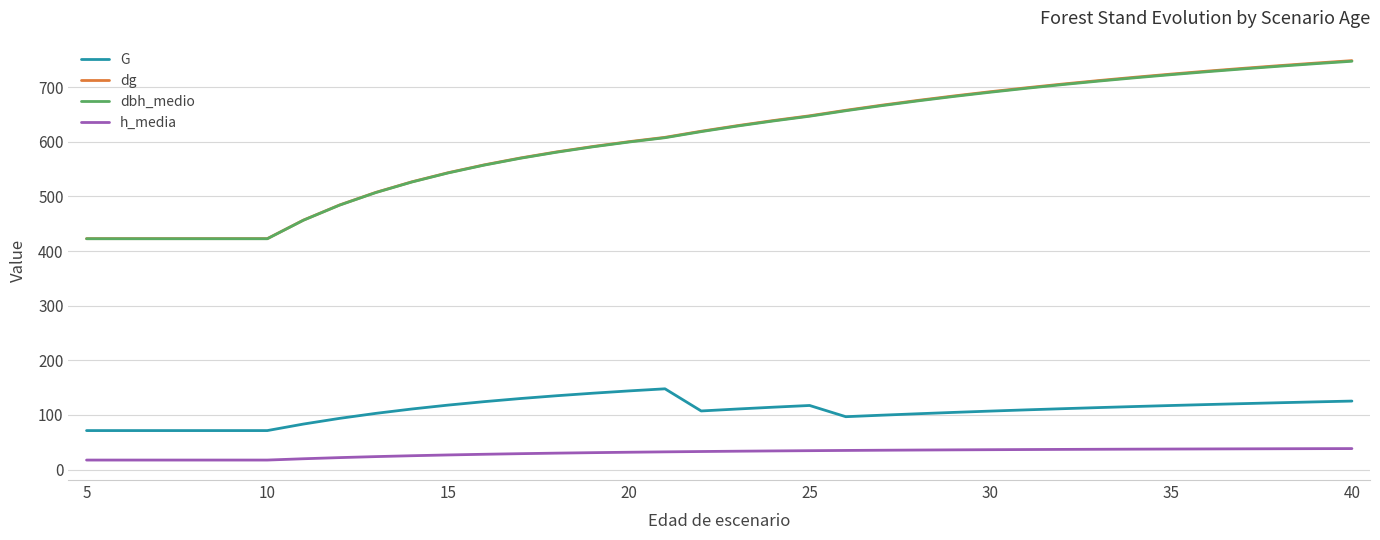

What is the smallest value displayed?

17.5